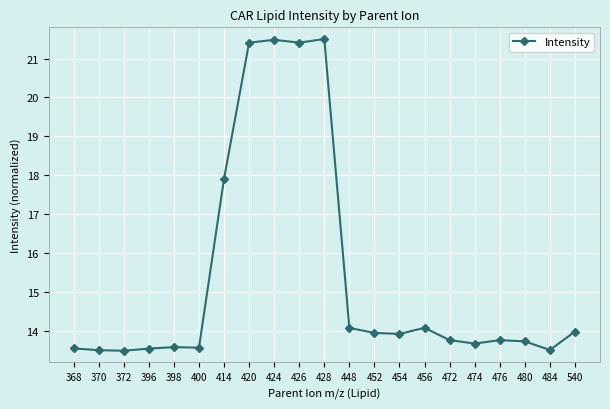

What is the change in value from 372 to 474?

+0.2